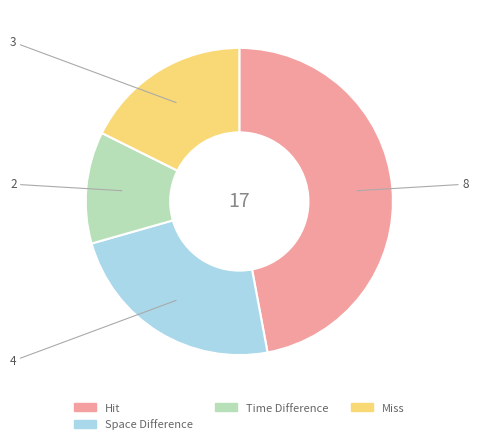

Does any single category account for the majority?

No